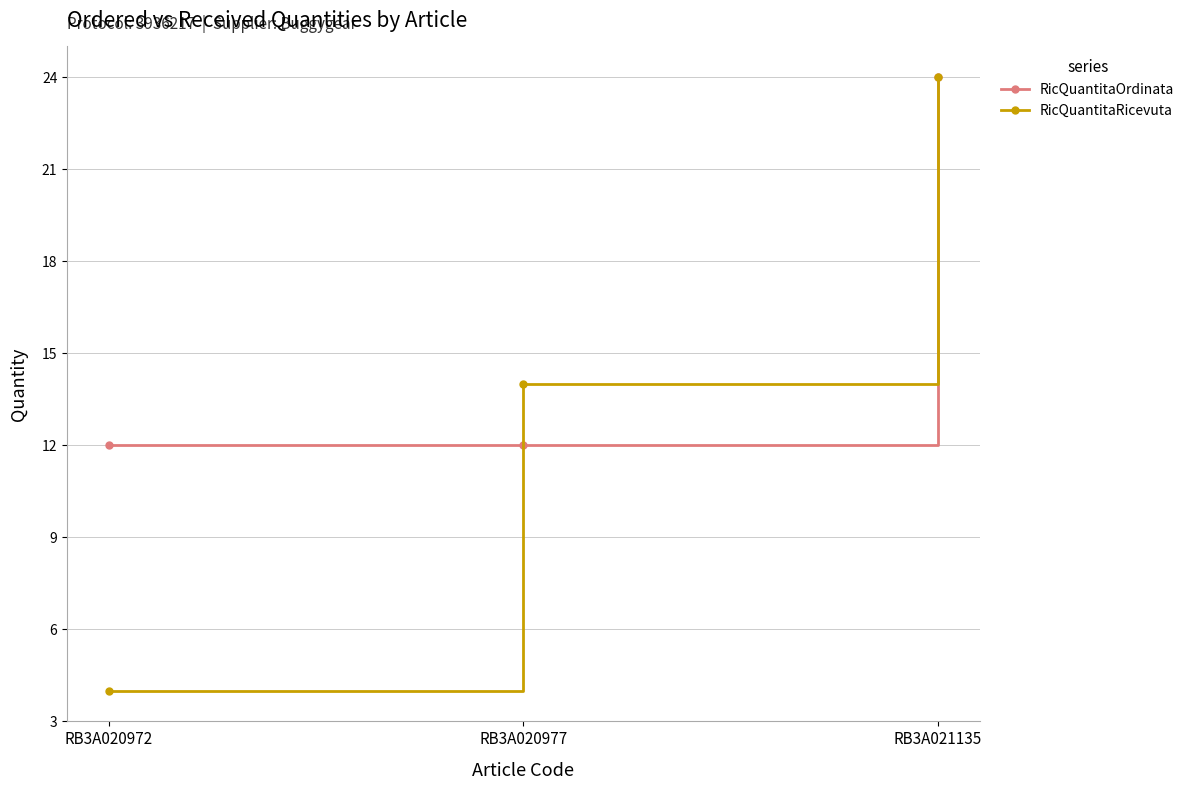

At which label is RicQuantitaRicevuta closest to 14?

RB3A020977